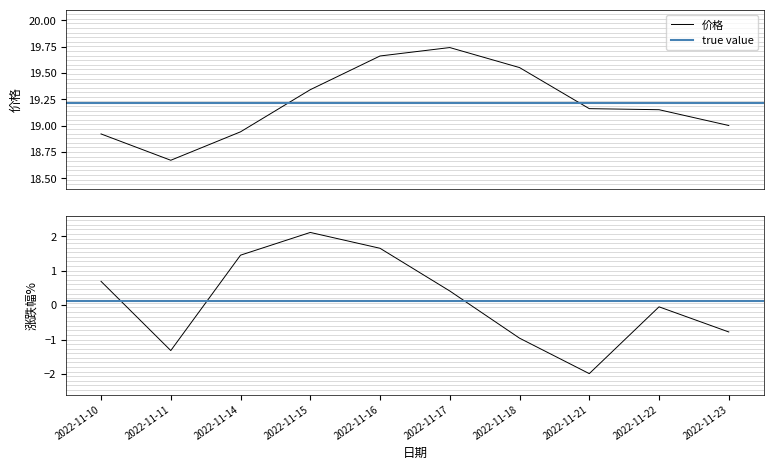

Is the value of 涨跌幅% at 2022-11-11 greater than the value of 价格 at 2022-11-14?

No